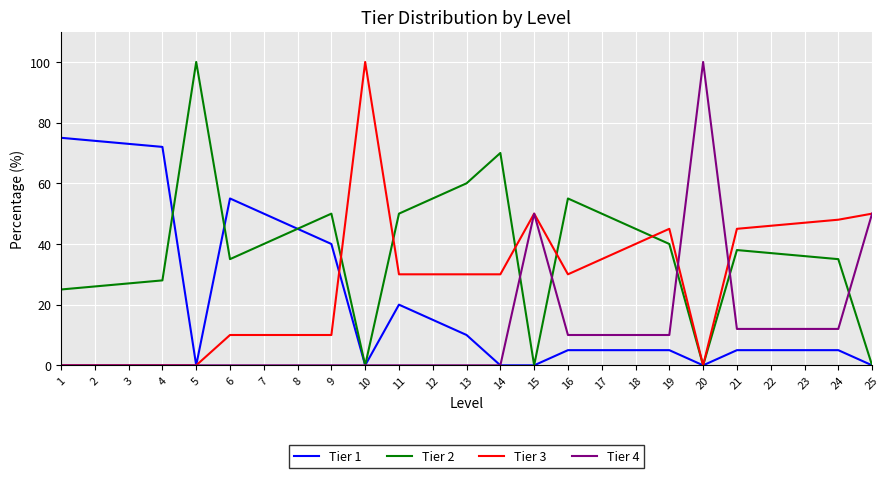

List the series in order of their overall mean, highest first.

Tier 2, Tier 3, Tier 1, Tier 4